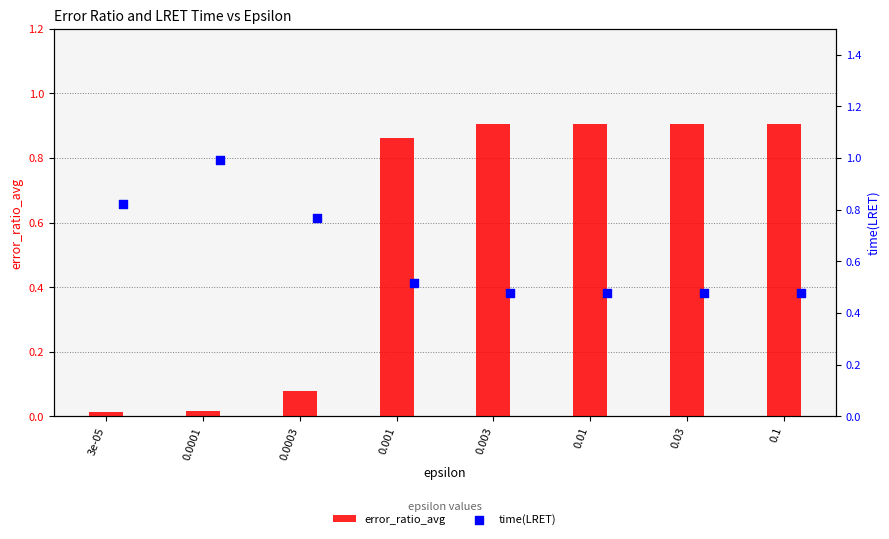

What is the total value across all series at 0.01?

1.4